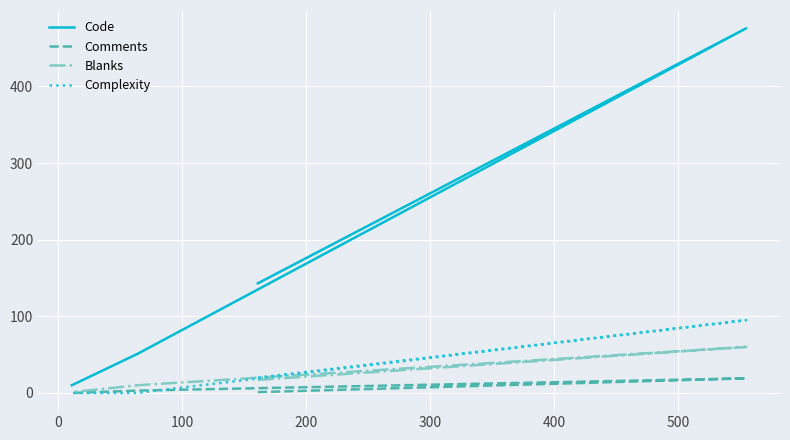

How many lines are shown in the chart?

4